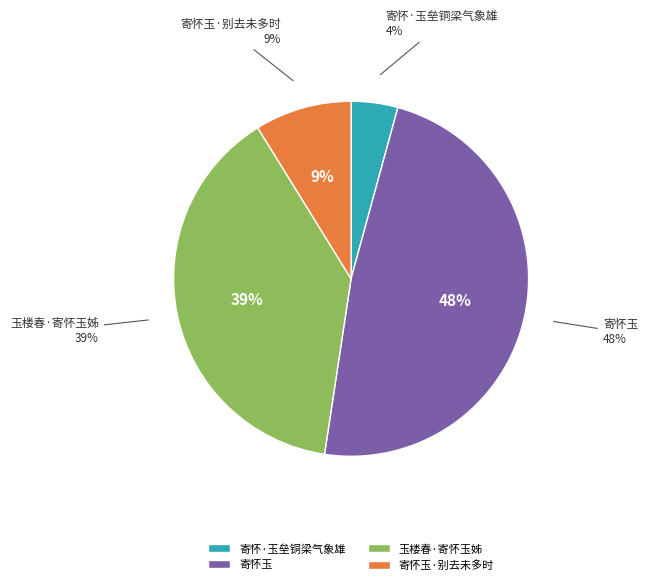

To the nearest percent, what percentage of the pie is 玉楼春·寄怀玉姊?

39%